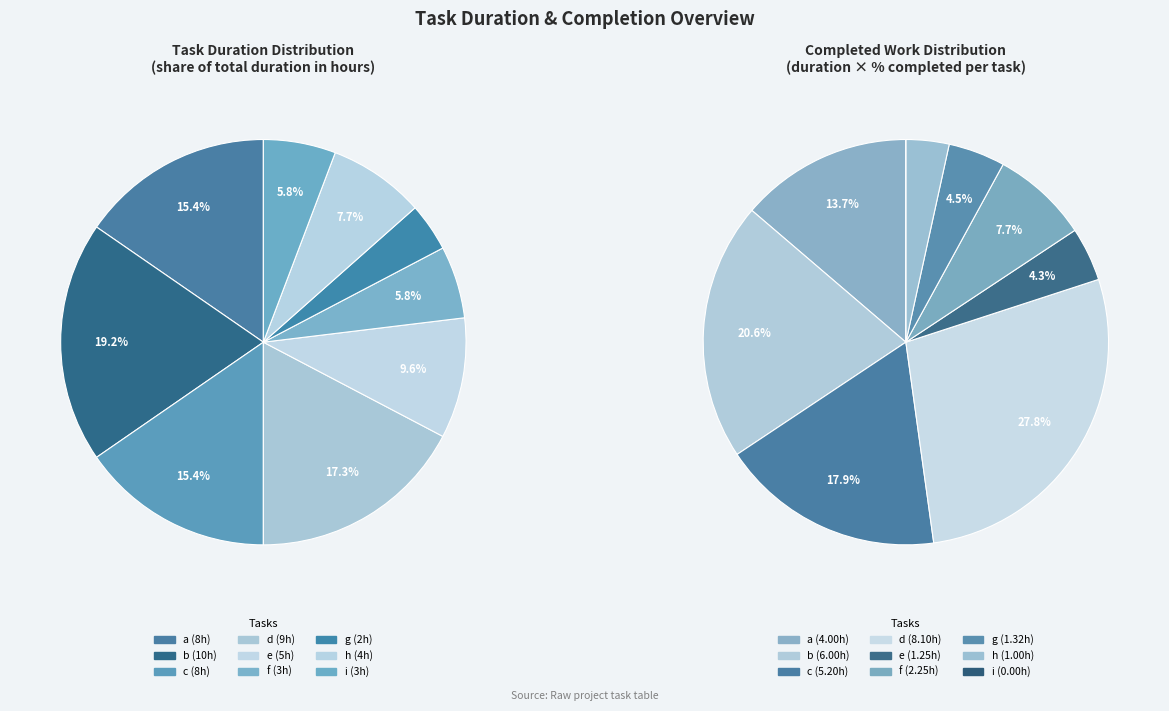

How many segments does this pie chart have?

9